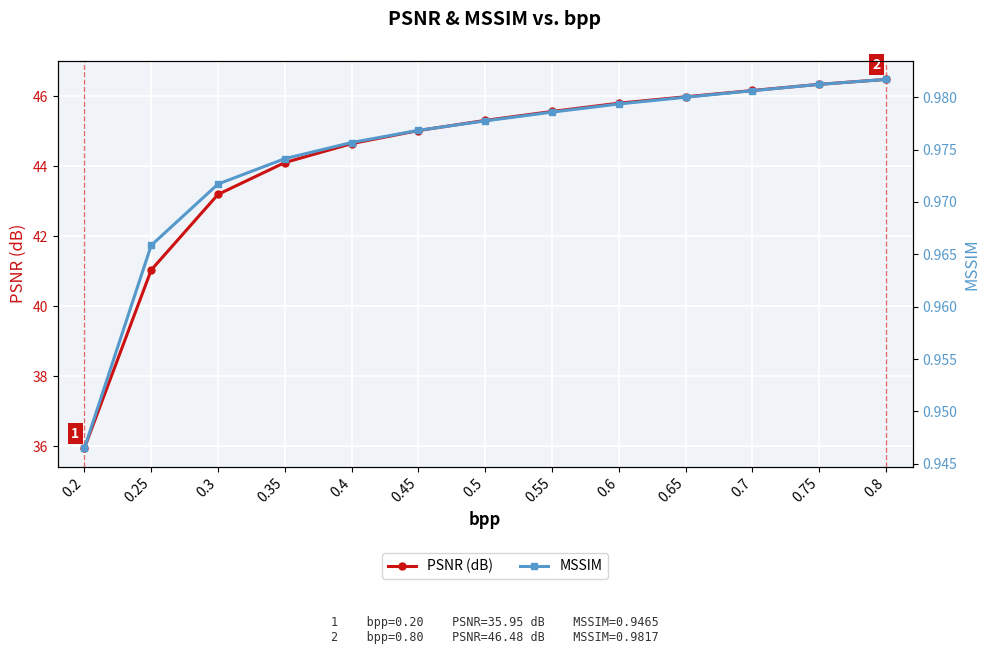

What is the value of the MSSIM point at the 8th from the left?

1.0